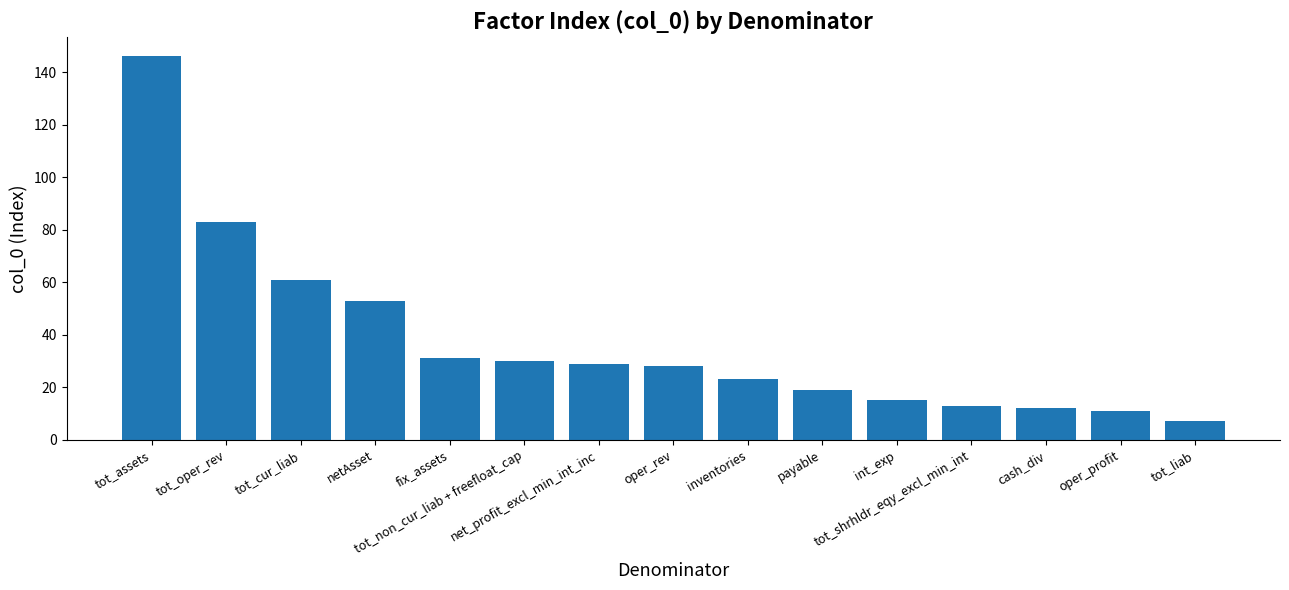

What is the value of the 6th bar from the left?

30